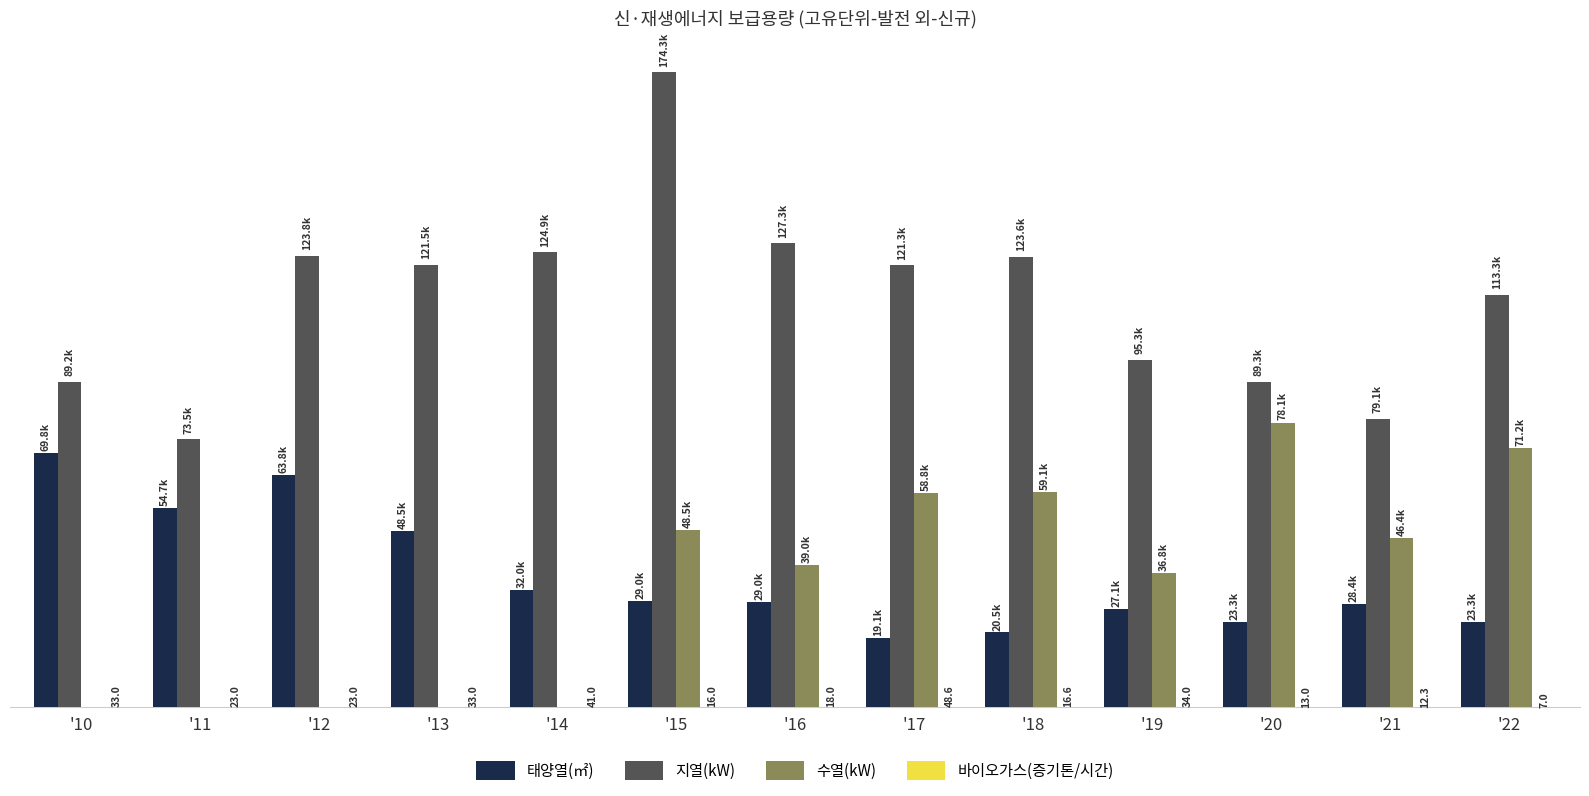

Reading left to right, list all the values displayed in this chart.

태양열(㎡): '10=69805.1	'11=54732.1	'12=63775.1	'13=48472.5	'14=32043.2	'15=29033.2	'16=28972.0	'17=19067.1	'18=20470.2	'19=27053.9	'20=23297.1	'21=28379.4	'22=23336.2
지열(kW): '10=89225.9	'11=73514.8	'12=123838.4	'13=121464.6	'14=124914.6	'15=174346.6	'16=127348.6	'17=121289.9	'18=123561.5	'19=95342.0	'20=89300.0	'21=79130.4	'22=113256.6
수열(kW): '10=0.0	'11=0.0	'12=0.0	'13=0.0	'14=0.0	'15=48508.6	'16=39004.6	'17=58778.5	'18=59094.6	'19=36770.0	'20=78111.0	'21=46401.5	'22=71159.9
바이오가스(증기톤/시간): '10=33.0	'11=23.0	'12=23.0	'13=33.0	'14=41.0	'15=16.0	'16=18.0	'17=48.6	'18=16.6	'19=34.0	'20=13.0	'21=12.3	'22=7.0